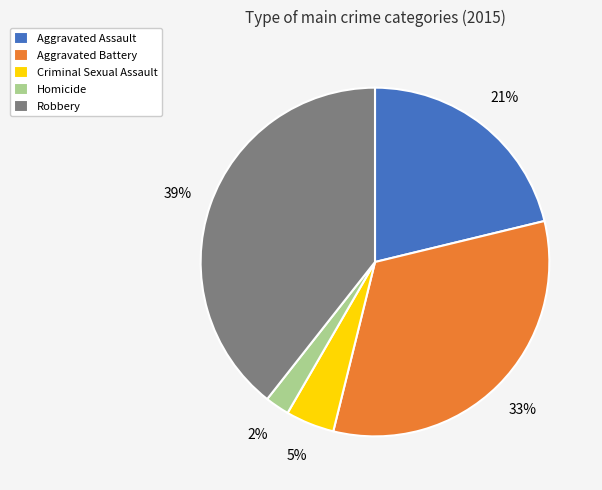

Is Robbery the majority of the pie?

No